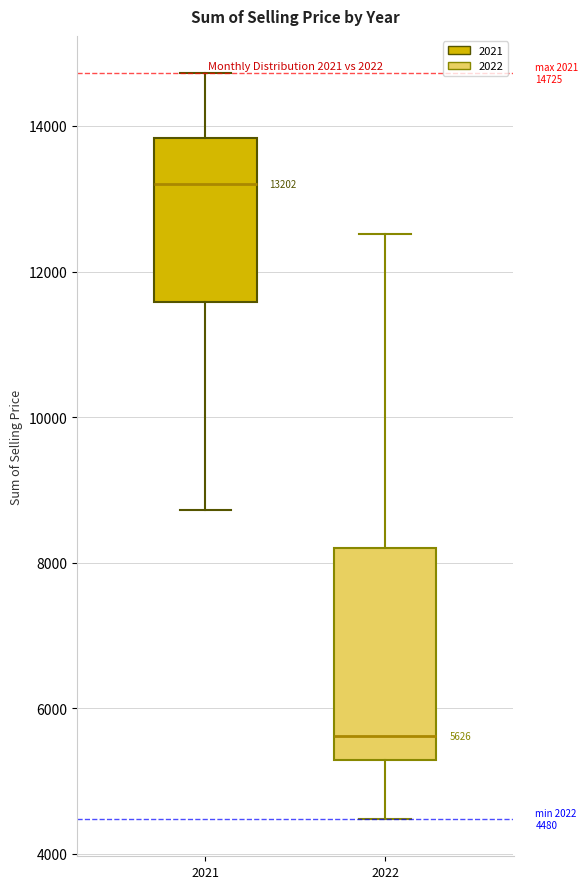

Which box's median line is the lowest?

2022